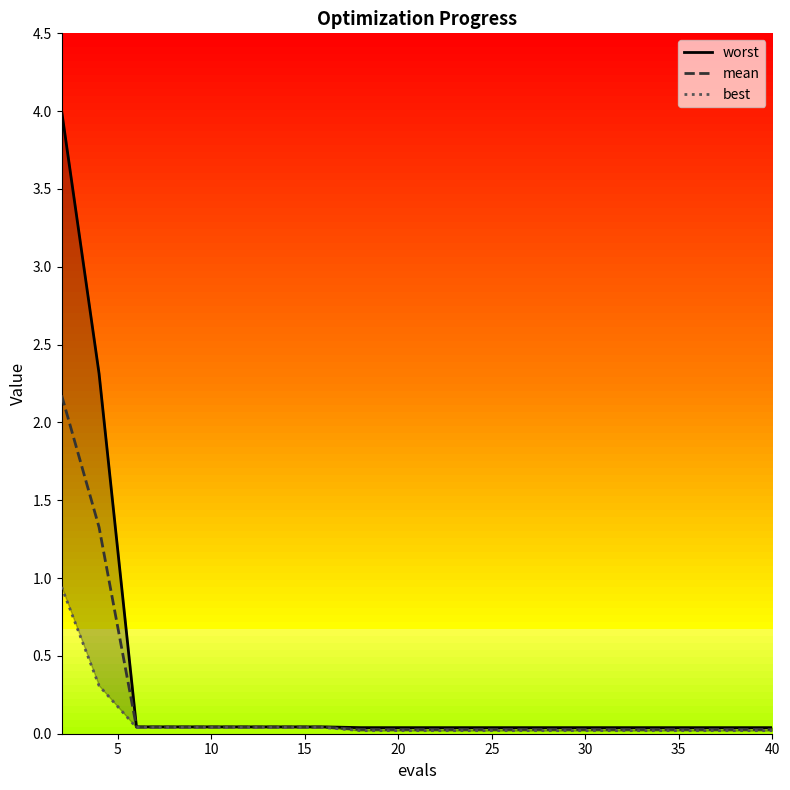

At how many categories does at least one series exceed 0?

20